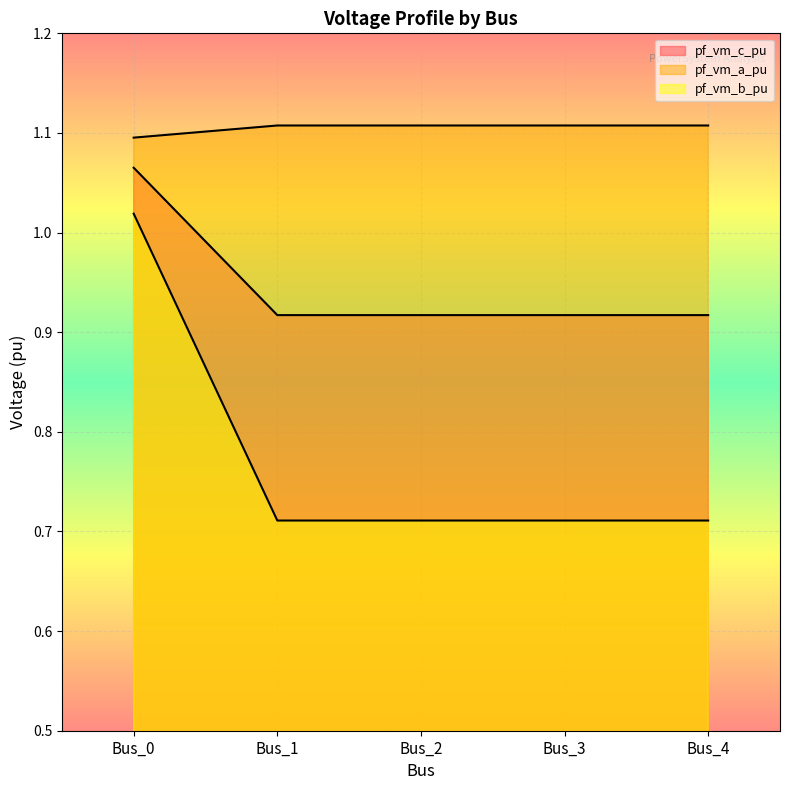

Rank the series by their maximum value, from lowest to highest.

pf_vm_b_pu, pf_vm_a_pu, pf_vm_c_pu